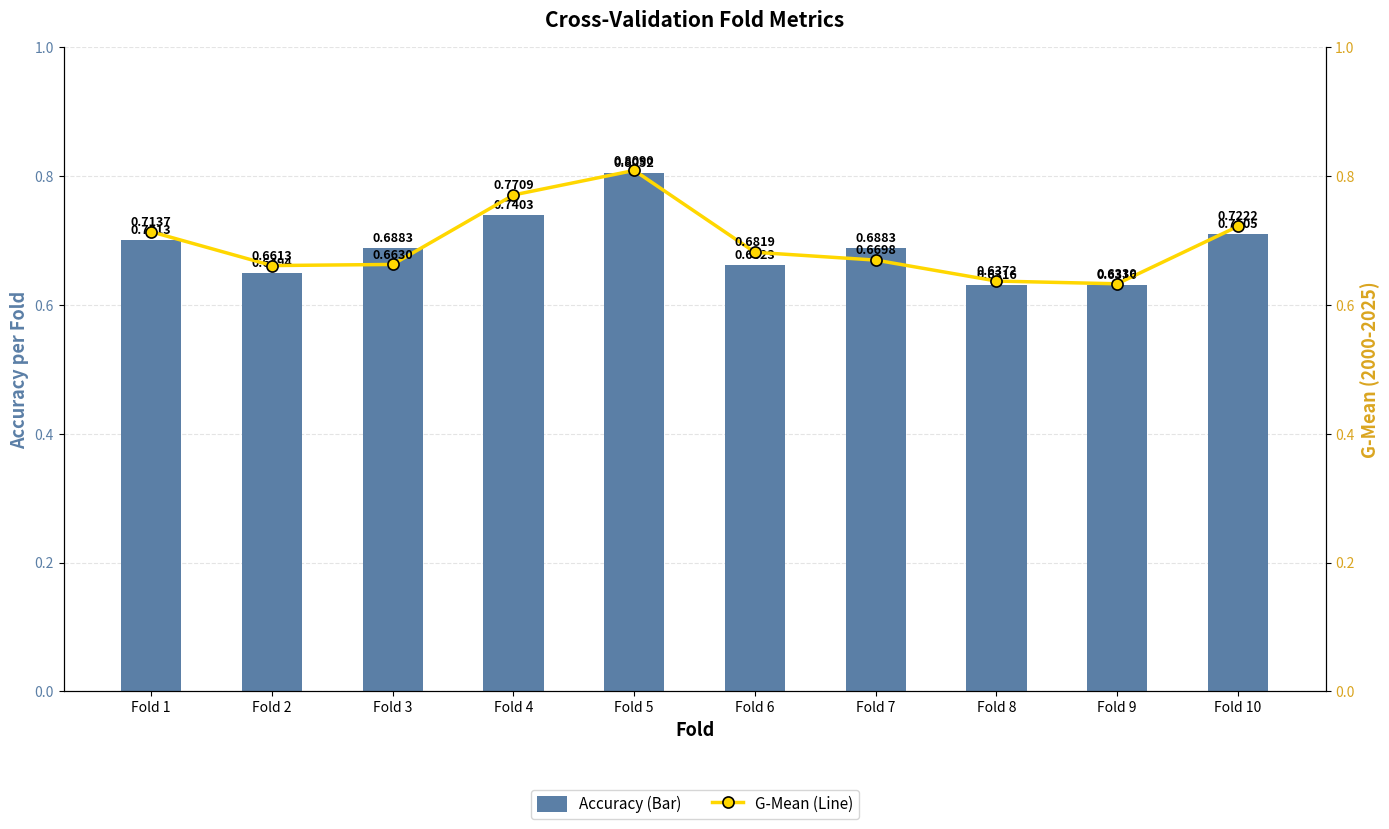

Which label corresponds to the smallest value in the chart?

Fold 8